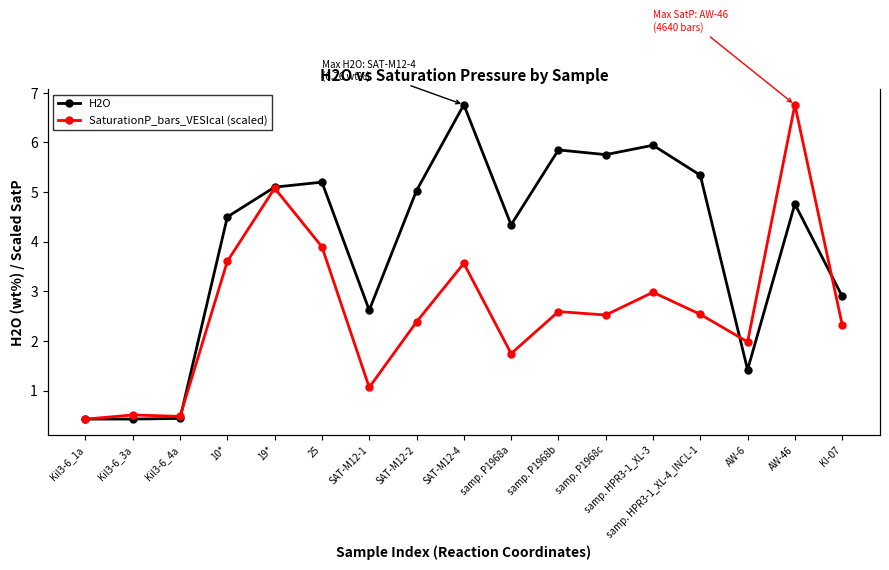

True or false: SaturationP_bars_VESIcal (scaled) has a value of 2.4 at SAT-M12-2.

True